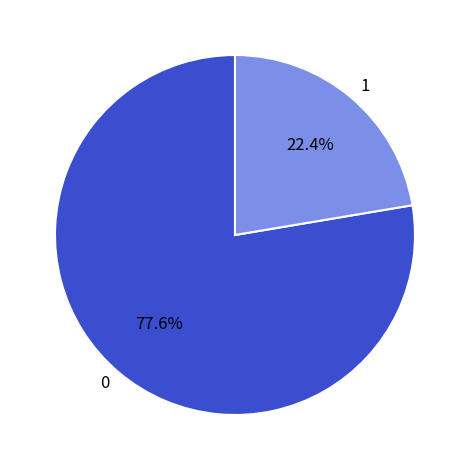

What is the largest slice in the pie chart?

0